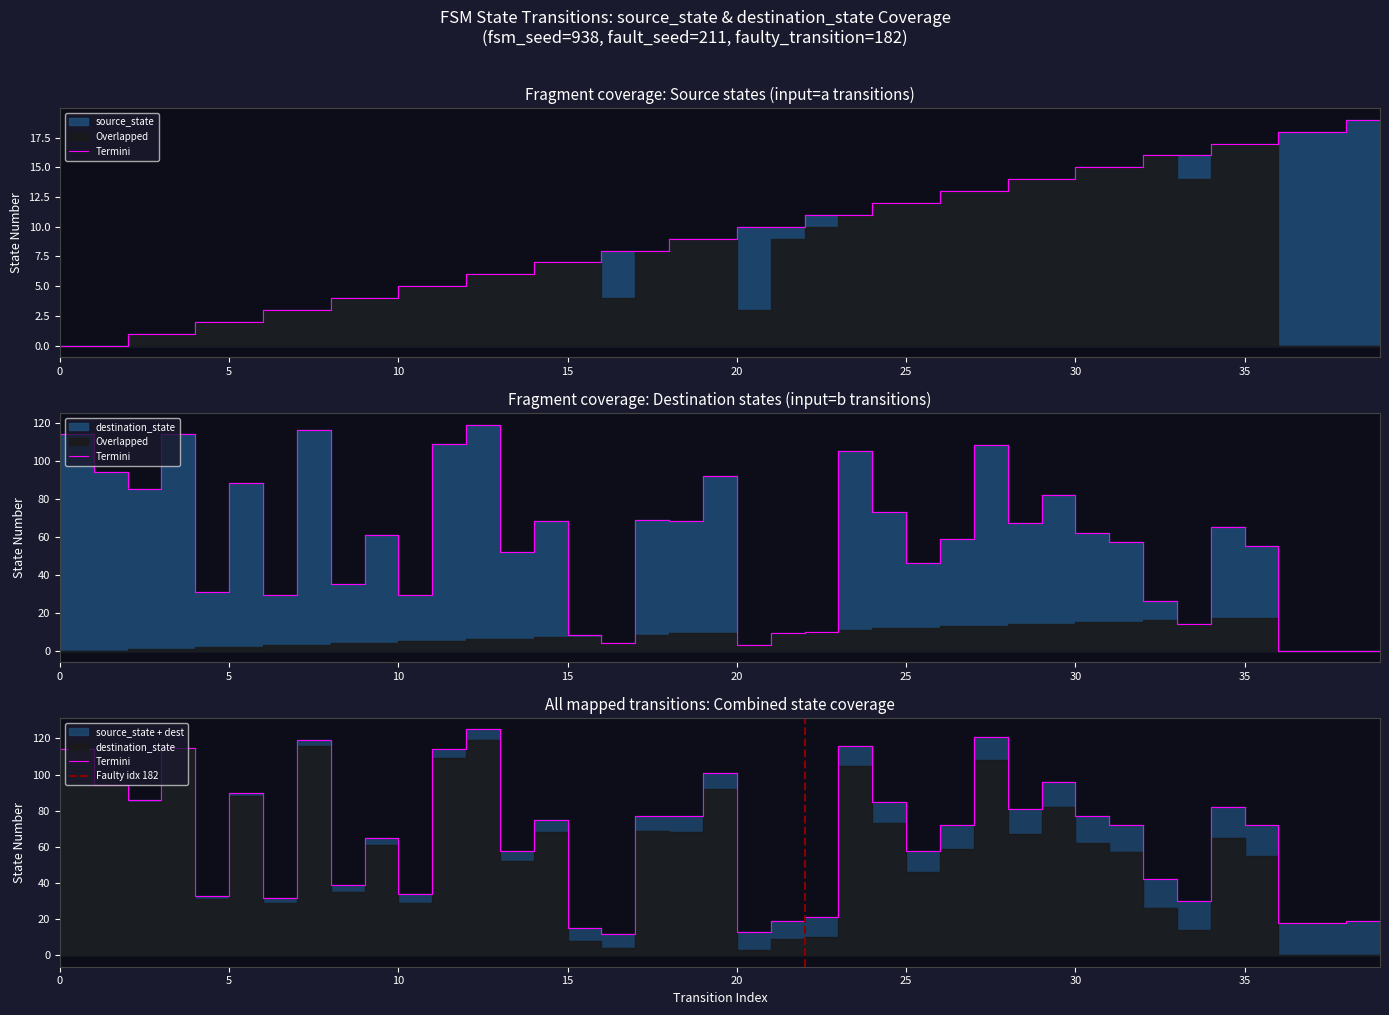

At which label does source_state reach its peak?

38